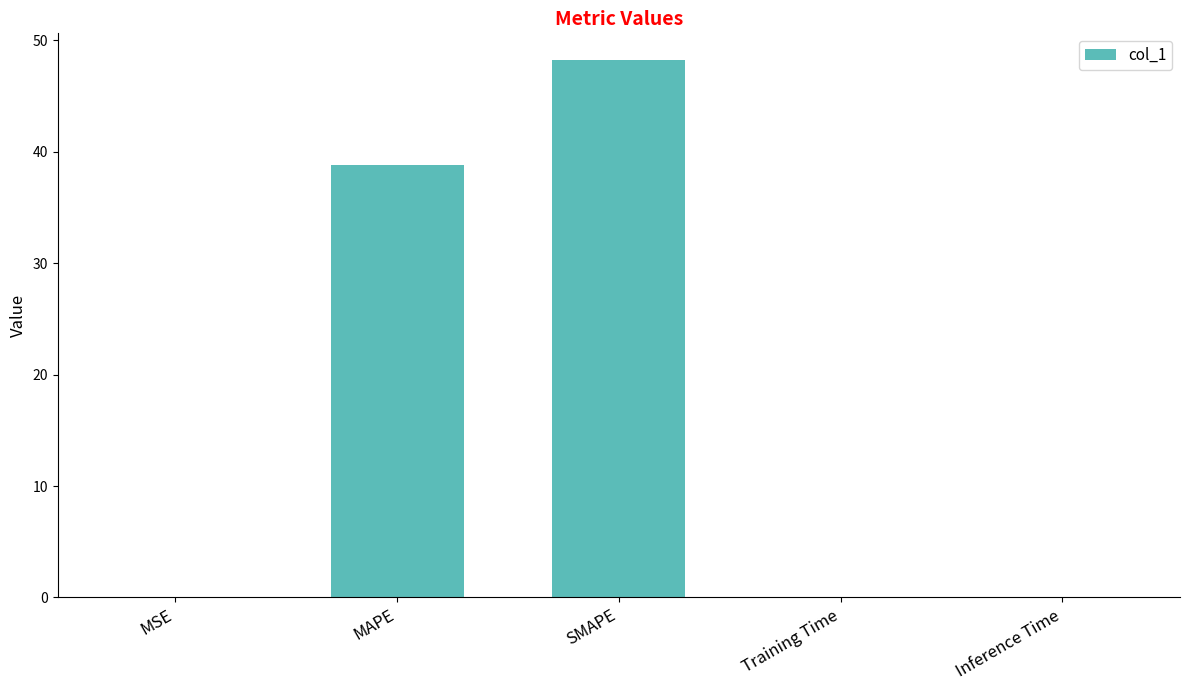

What is the sum of all values?

87.1